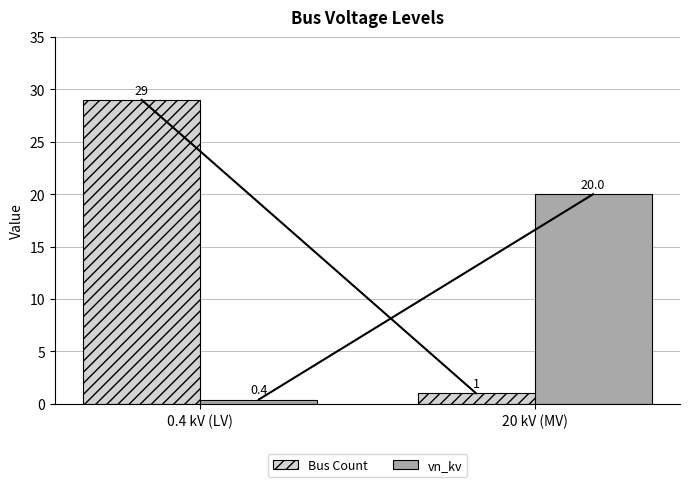

Reading left to right, list all the values displayed in this chart.

Bus Count: 0.4 kV (LV)=29.0	20 kV (MV)=1.0
vn_kv: 0.4 kV (LV)=0.4	20 kV (MV)=20.0